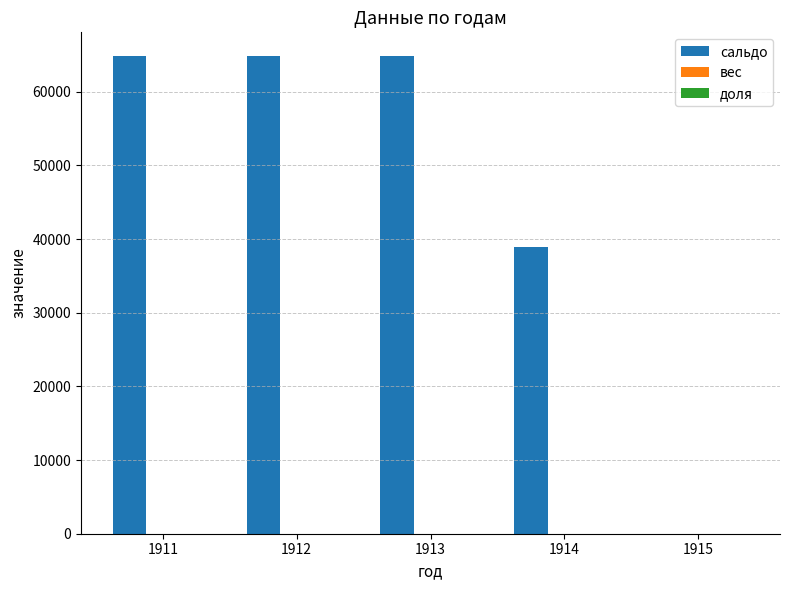

What is the spread (max minus min) of values at 1912?

64829.6